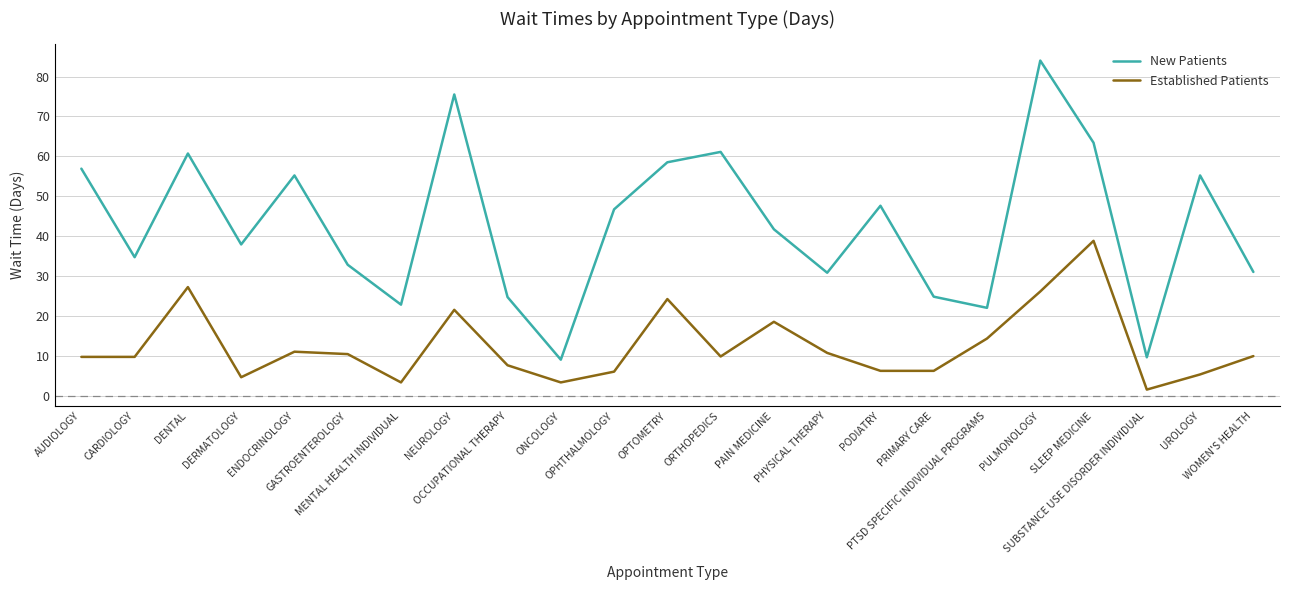

Is the value of New Patients at MENTAL HEALTH INDIVIDUAL greater than the value of Established Patients at PTSD SPECIFIC INDIVIDUAL PROGRAMS?

Yes